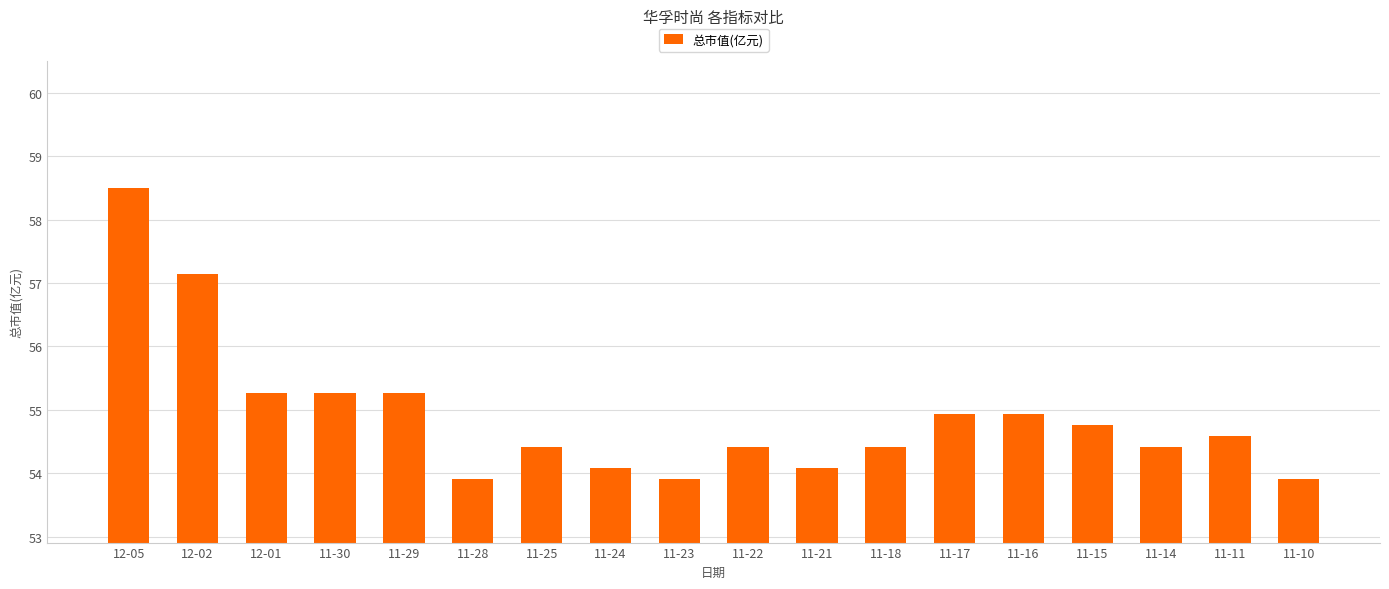

What is the difference between the maximum and minimum values?

4.6